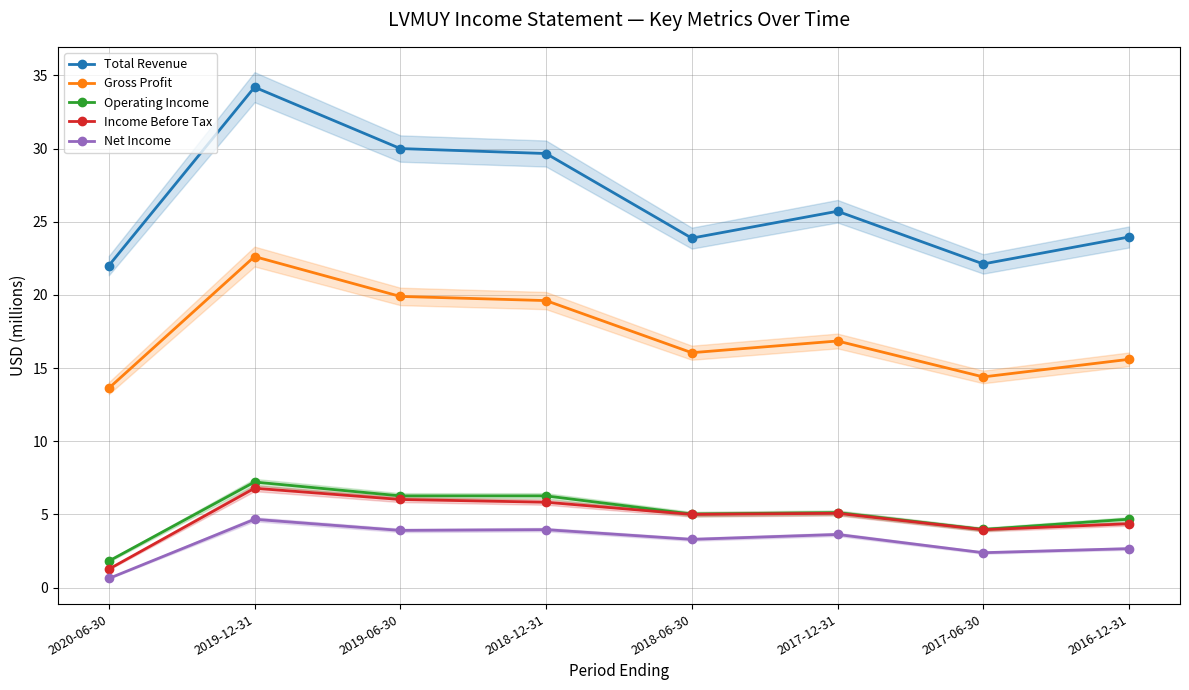

What is the sum of the Gross Profit values at 2016-12-31 and 2019-06-30?

35.5